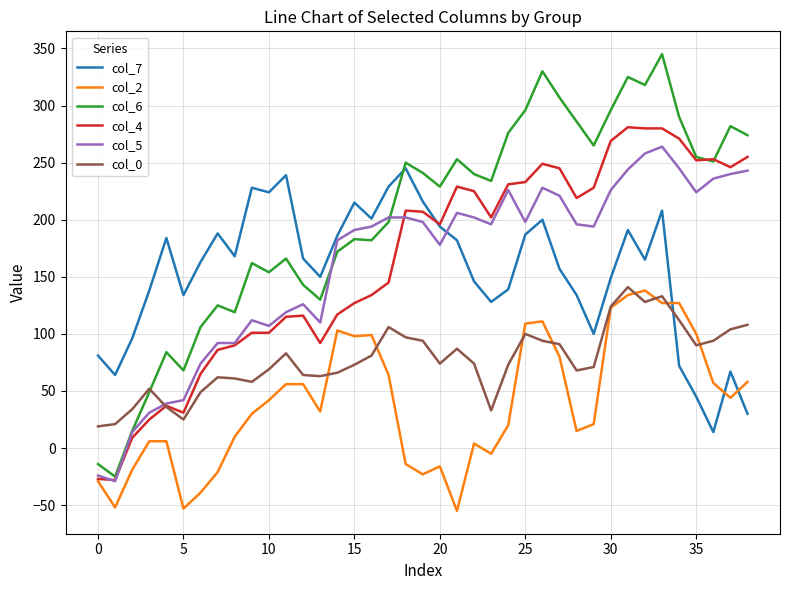

Which series has the widest spread of values?

col_6